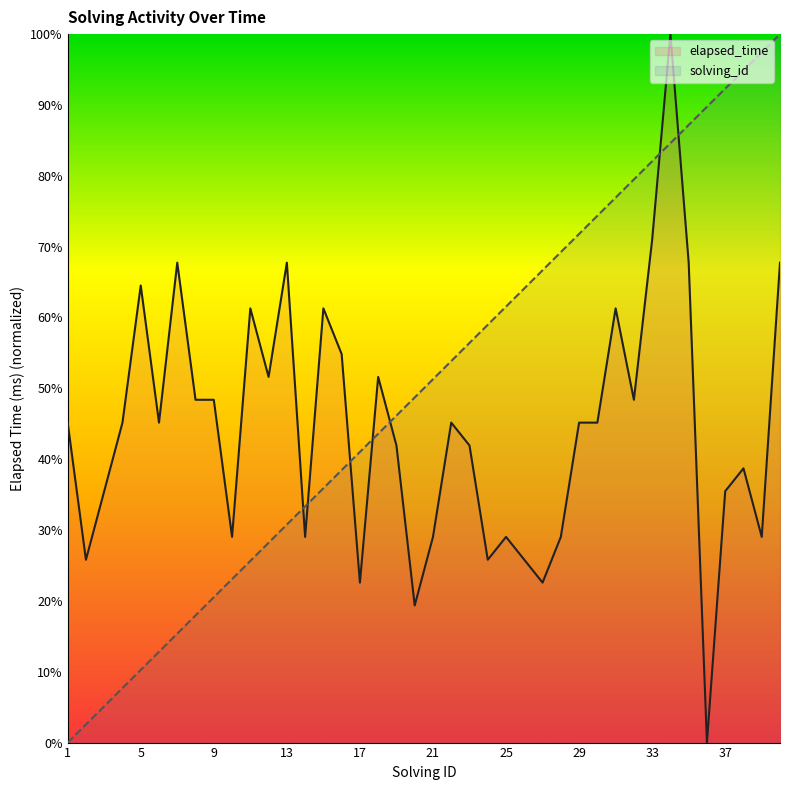

What is the difference between the solving_id values at 7 and 6?

2.6